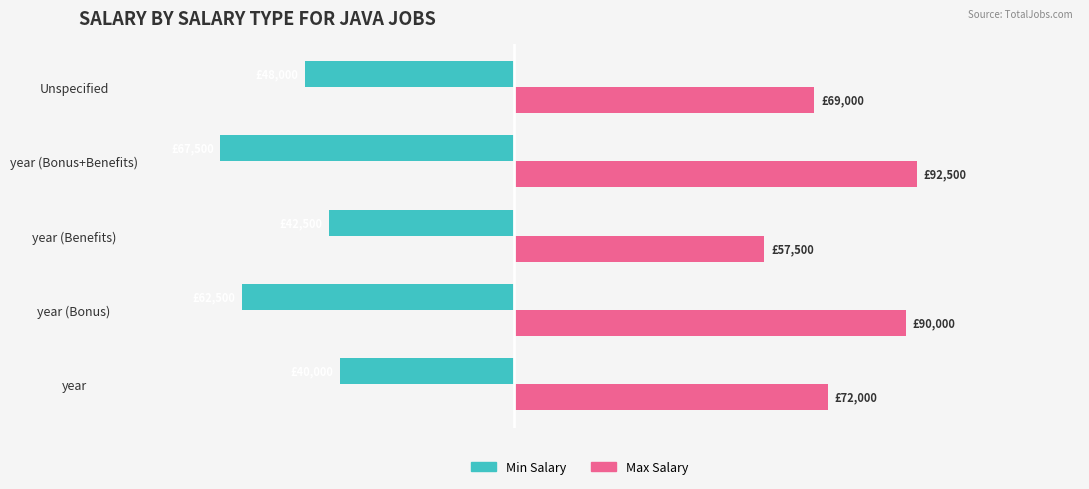

What position from the left is year?

1